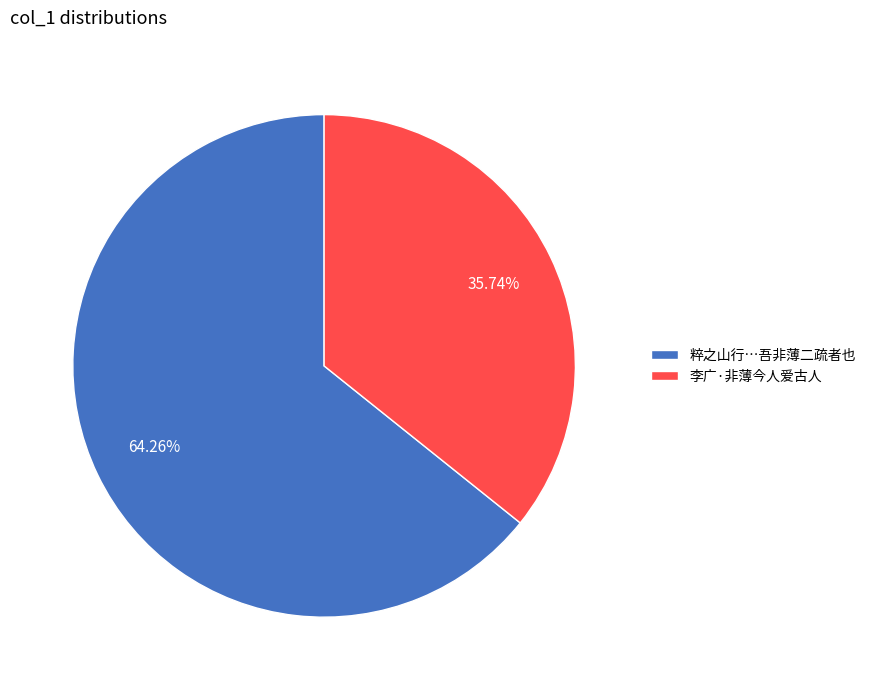

Approximately how many times larger is the value at 粹之山行…吾非薄二疏者也 compared to 李广·非薄今人爱古人?

1.8